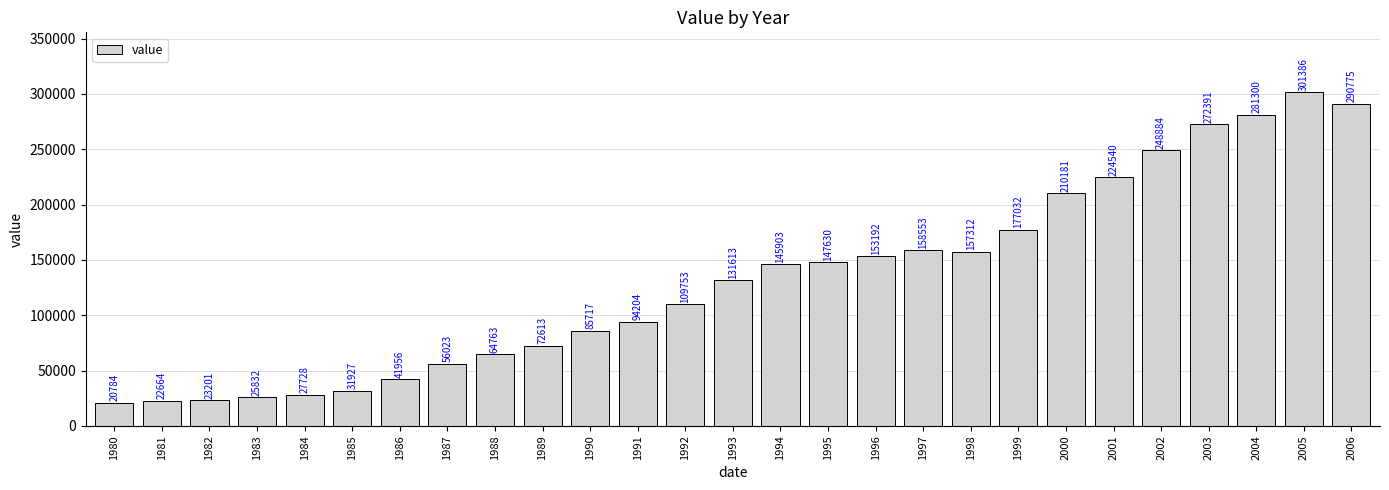

What is the difference between the maximum and second lowest values?

278722